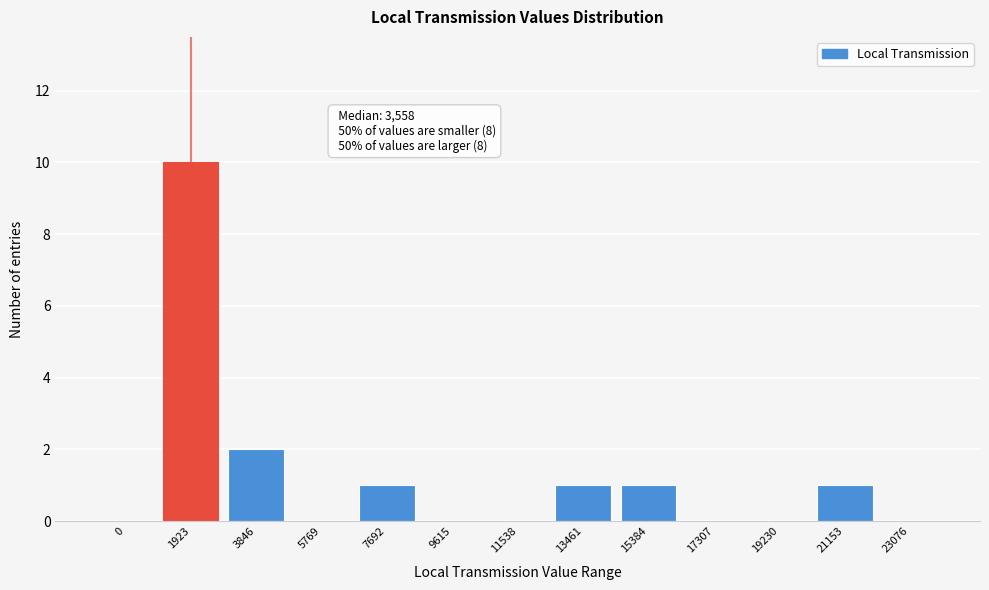

Reading left to right, what are all the values shown in this chart?

0=0	1923=10	3846=2	5769=0	7692=1	9615=0	11538=0	13461=1	15384=1	17307=0	19230=0	21153=1	23076=0